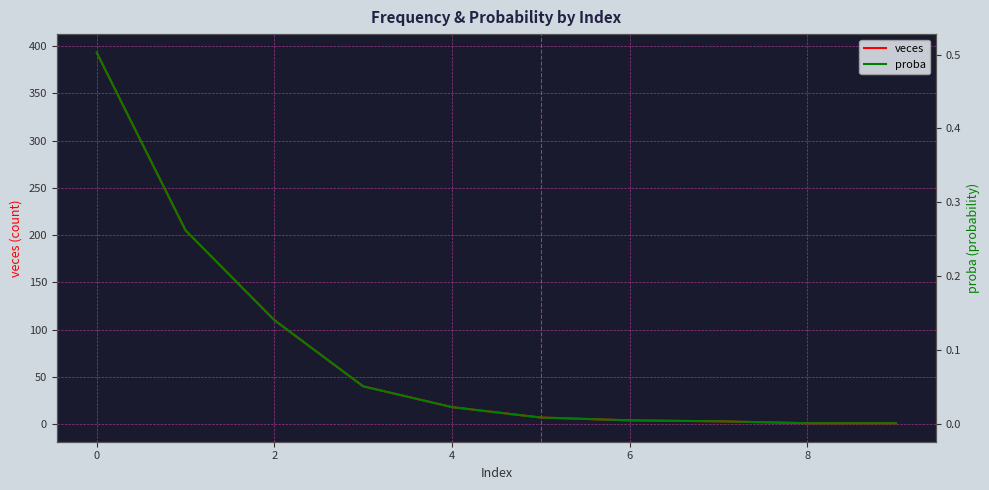

Reading left to right, list all the values displayed in this chart.

veces: 393.0	205.0	110.0	40.0	18.0	7.0	4.0	3.0	1.0	1.0
proba: 0.5	0.3	0.1	0.1	0.0	0.0	0.0	0.0	0.0	0.0